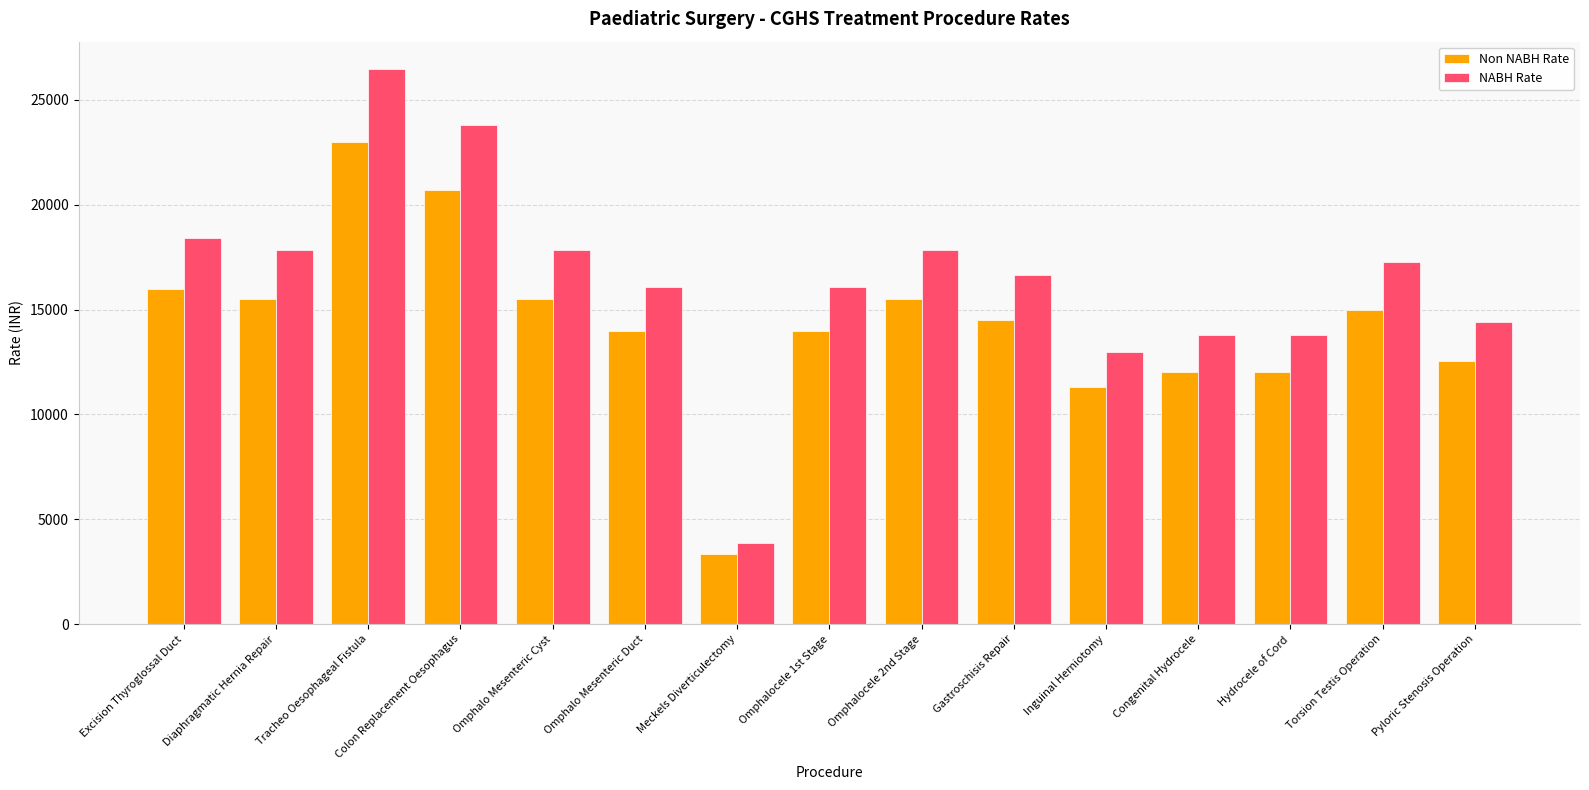

What value does the Non NABH Rate series have at Meckels Diverticulectomy, to the nearest 50?

3350